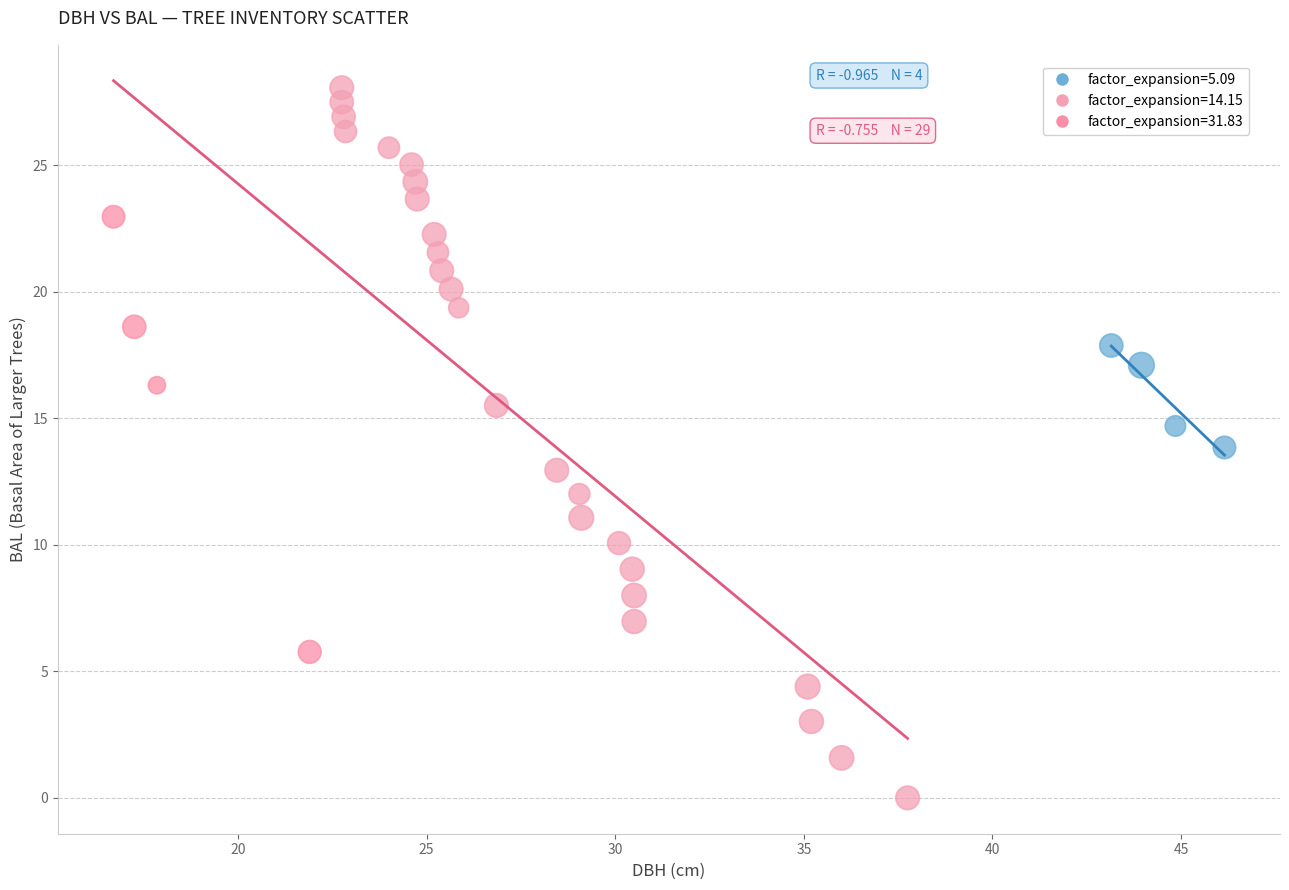

Which series reaches the minimum Y coordinate?

factor_expansion=14.15